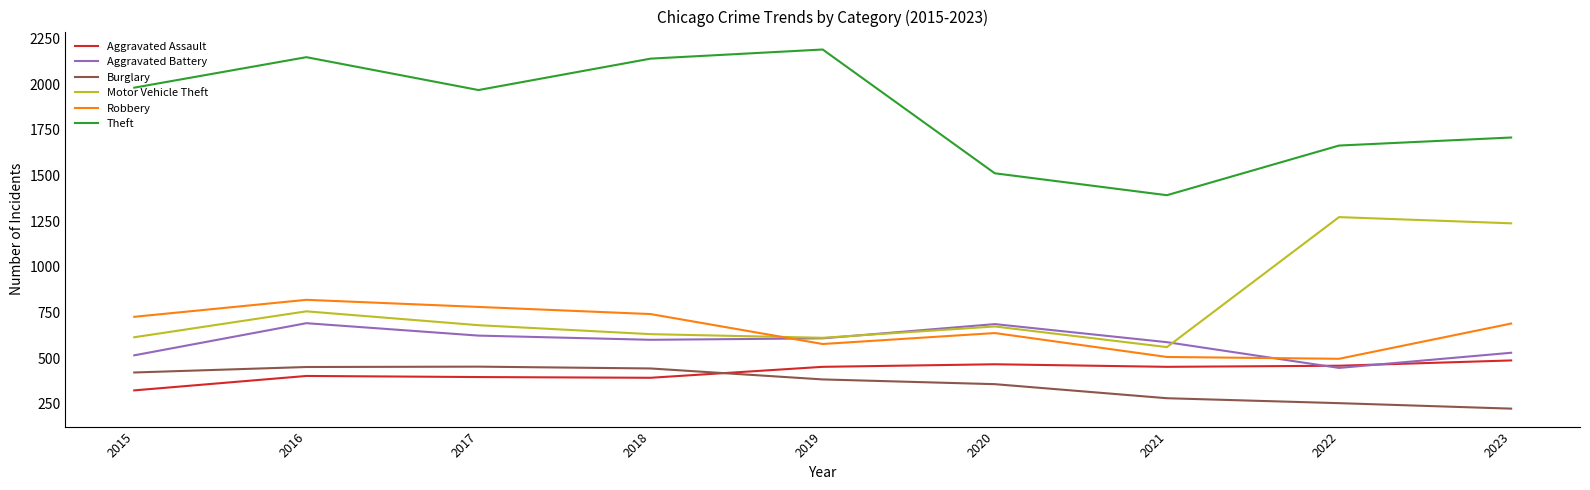

What is the maximum value for Motor Vehicle Theft?

1272